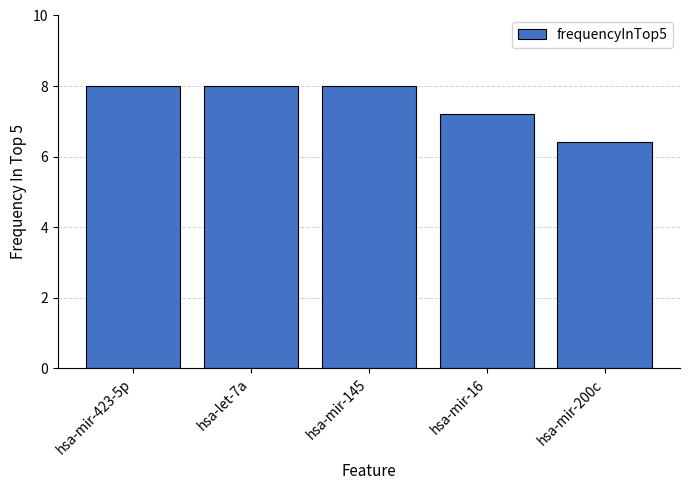

What is the average value?

7.5